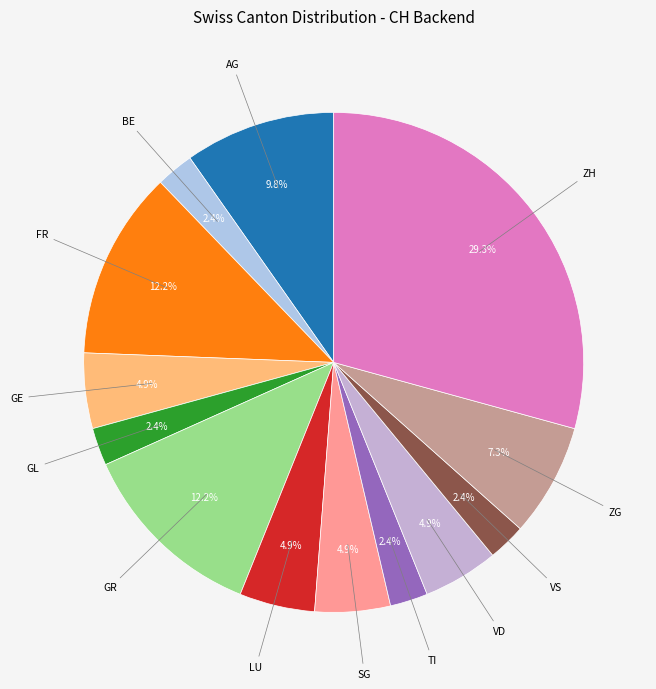

Count the number of slices in the pie.

13